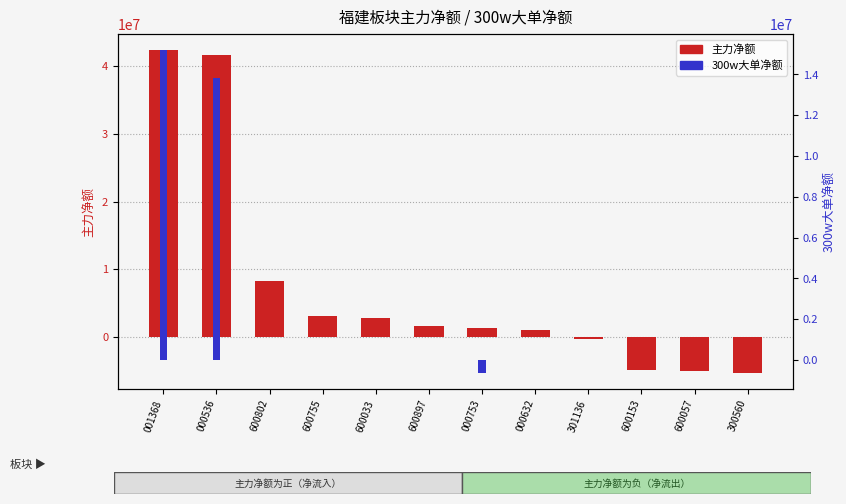

How many data points does each series have?

12